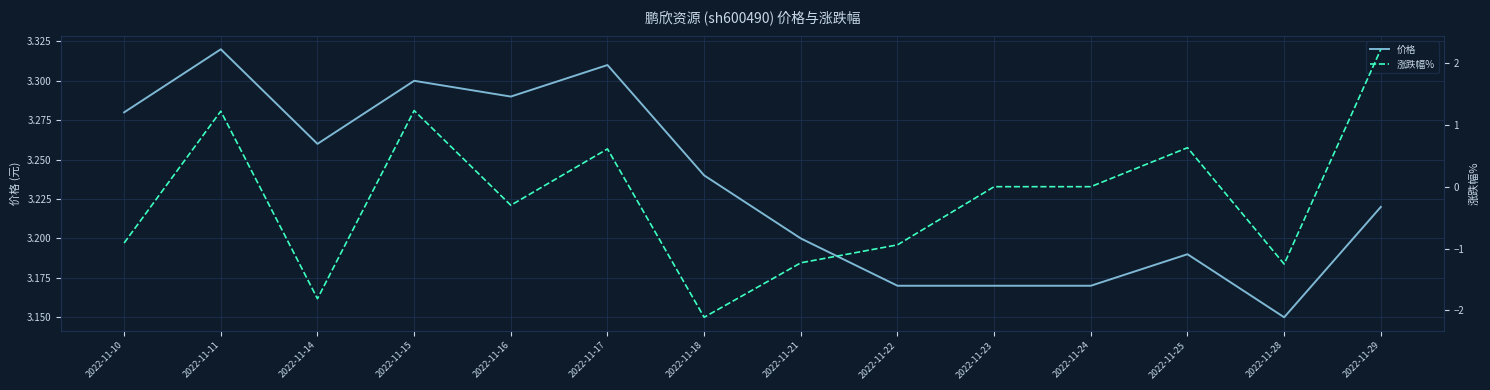

What is the approximate value of 涨跌幅% at 2022-11-15?

1.2